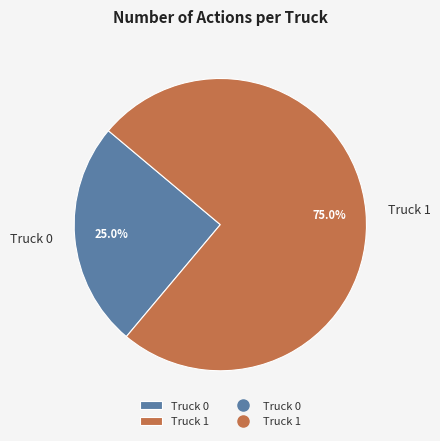

To the nearest percent, what portion does Truck 0 represent?

25%